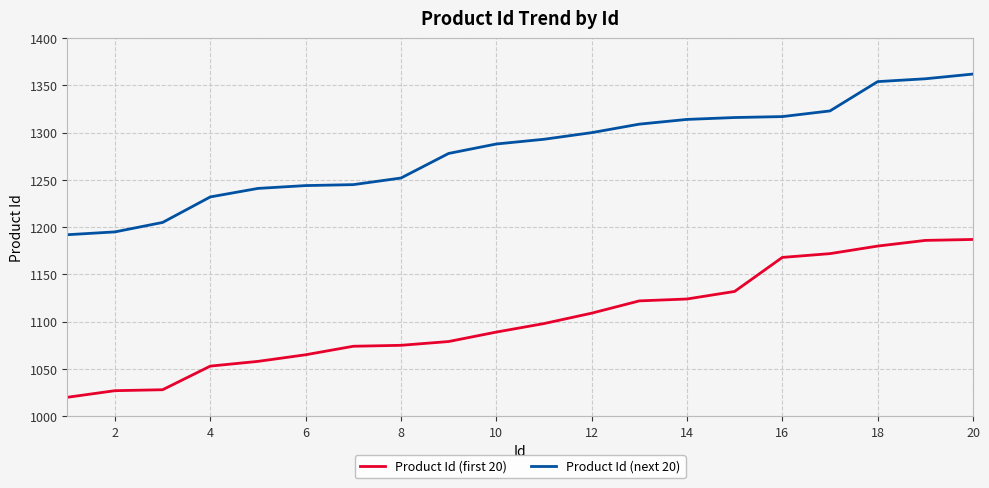

True or false: Product Id (next 20) and Product Id (first 20) intersect in this chart.

False